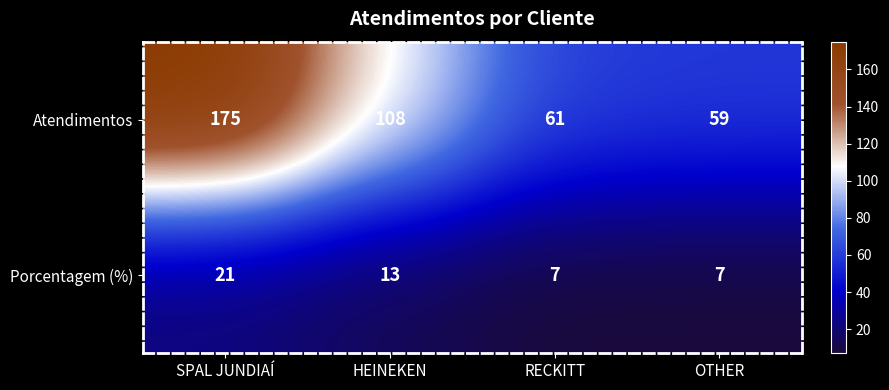

Where does the Atendimentos series first go above 108?

SPAL JUNDIAÍ